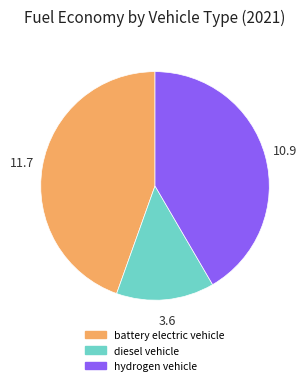

Which category has the smallest portion of the pie?

diesel vehicle